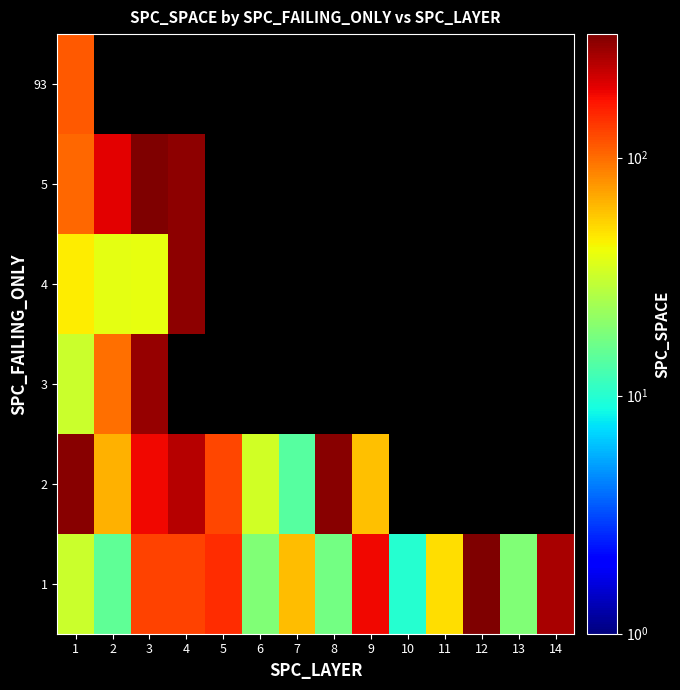

Which series has the largest range (max minus min)?

5